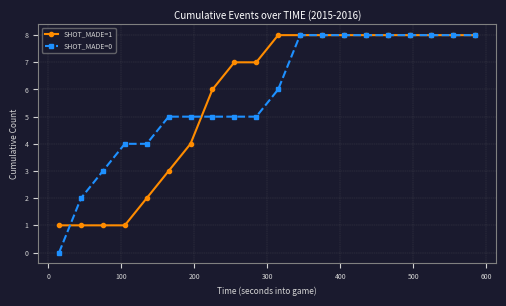

What is the greatest value displayed?

8